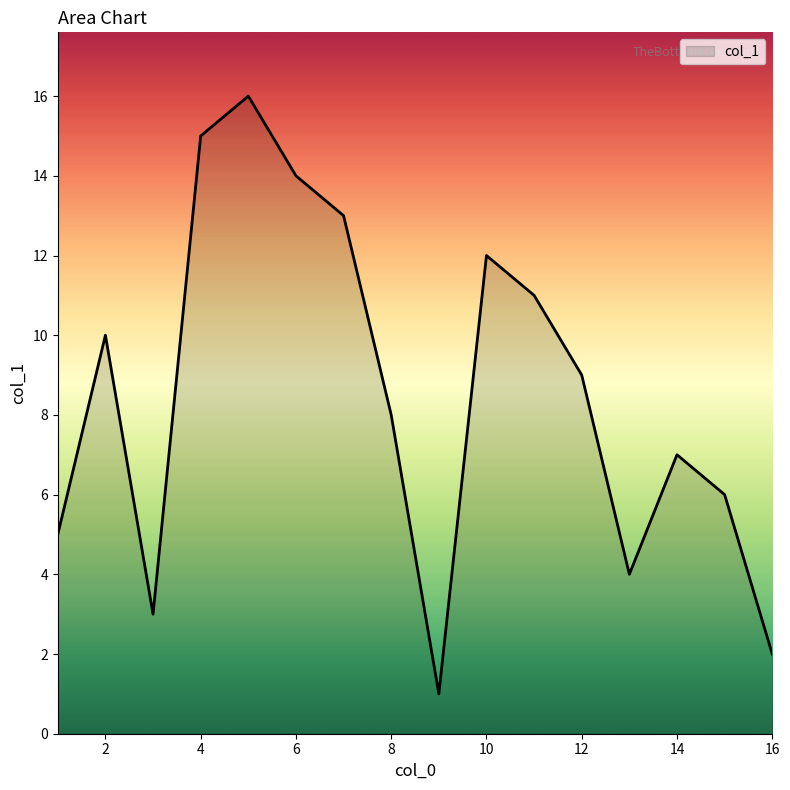

What is the greatest value displayed?

16